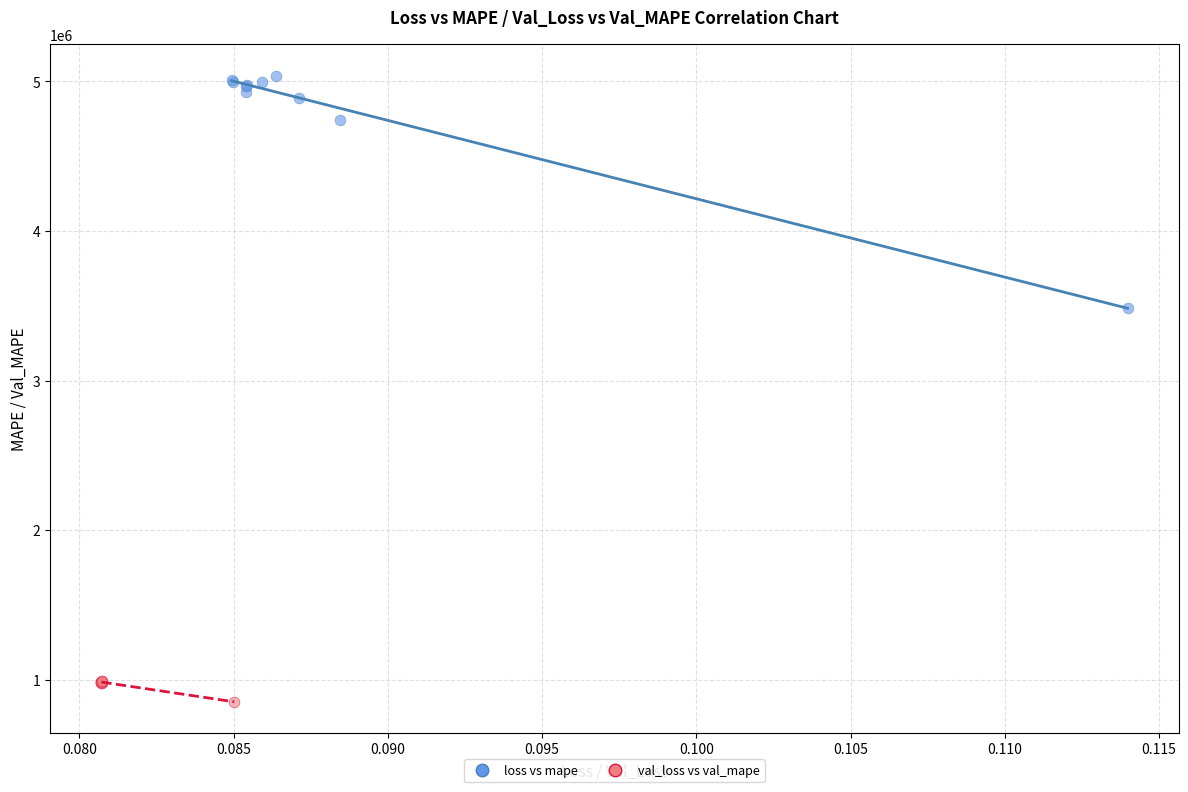

Which series reaches the maximum Y coordinate?

loss vs mape